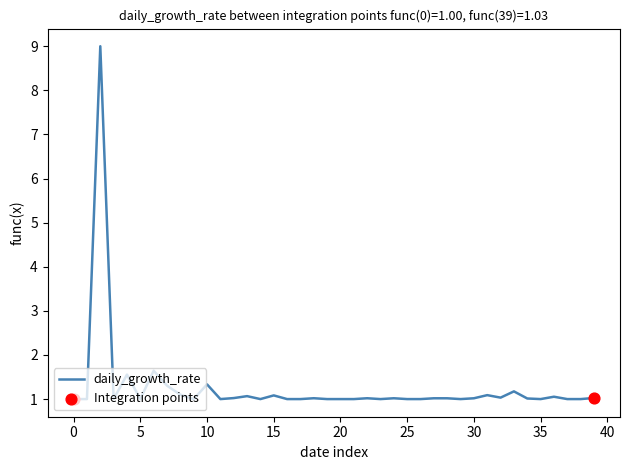

What is the maximum value shown in the chart?

9.0